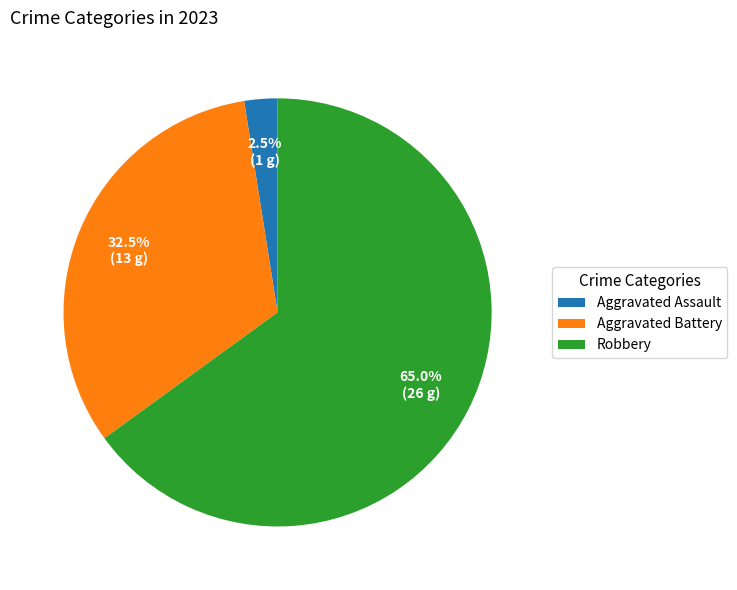

How many segments does this pie chart have?

3